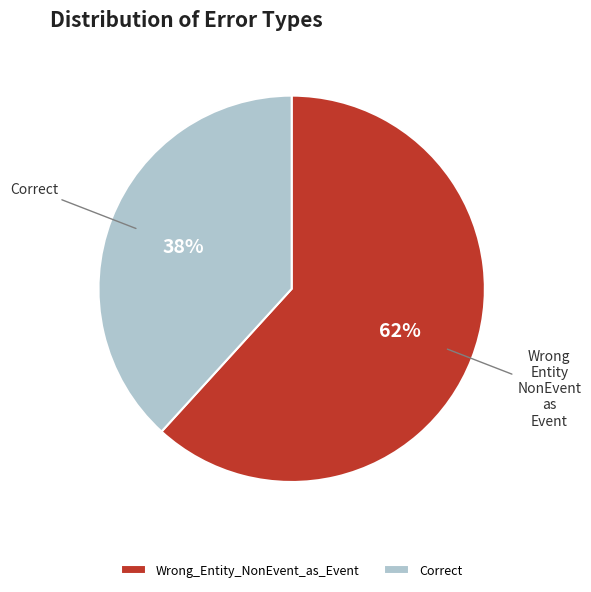

How many slices are in this pie chart?

2